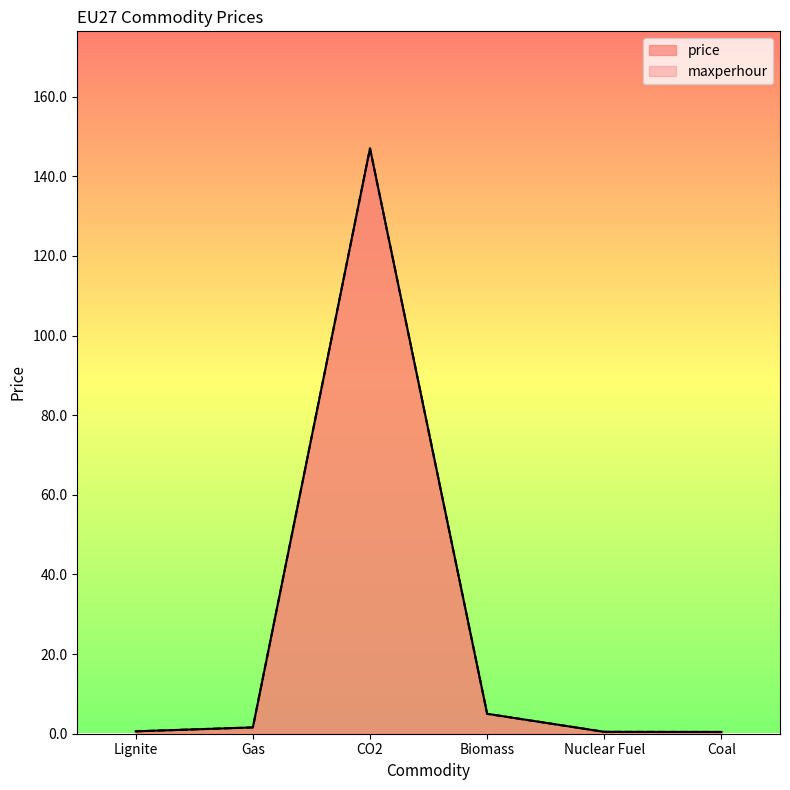

At which category is the sum across all series the highest?

CO2